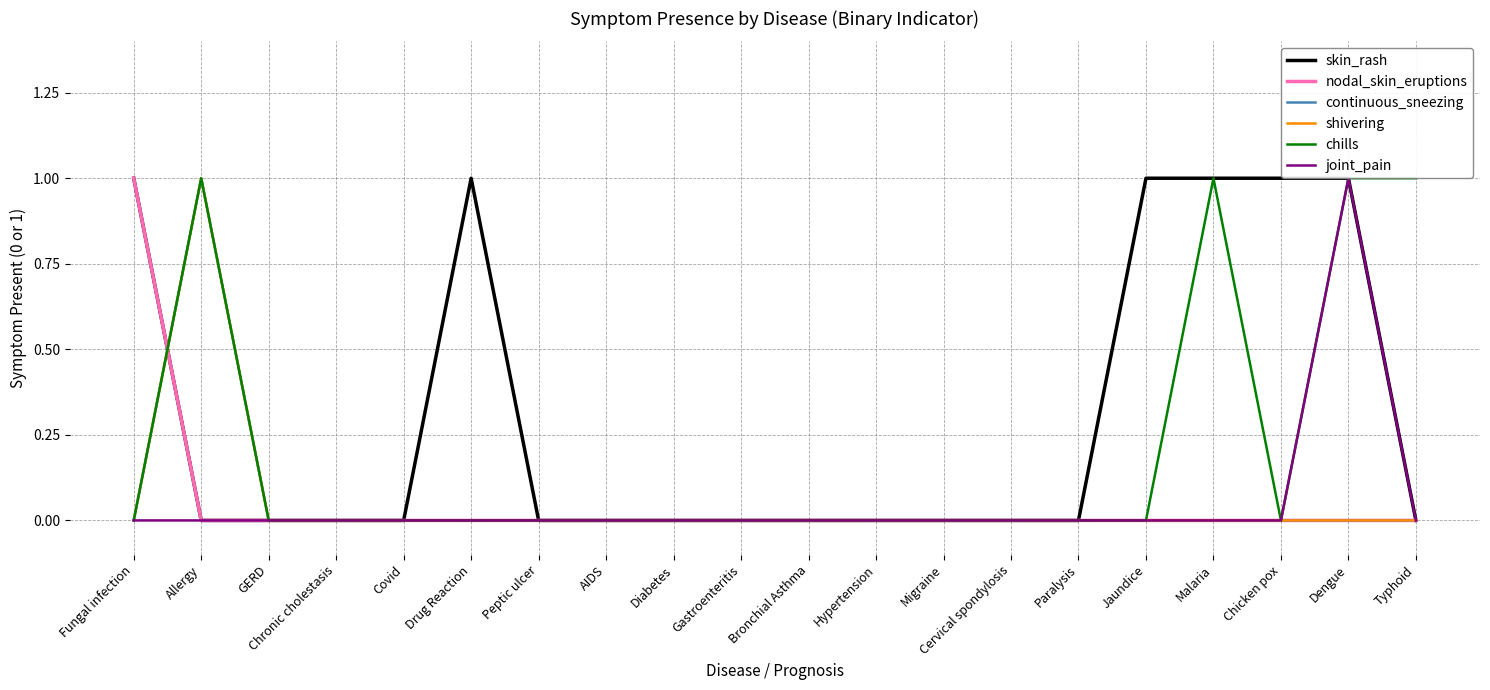

Between Drug Reaction and Dengue, which series saw the biggest shift?

chills